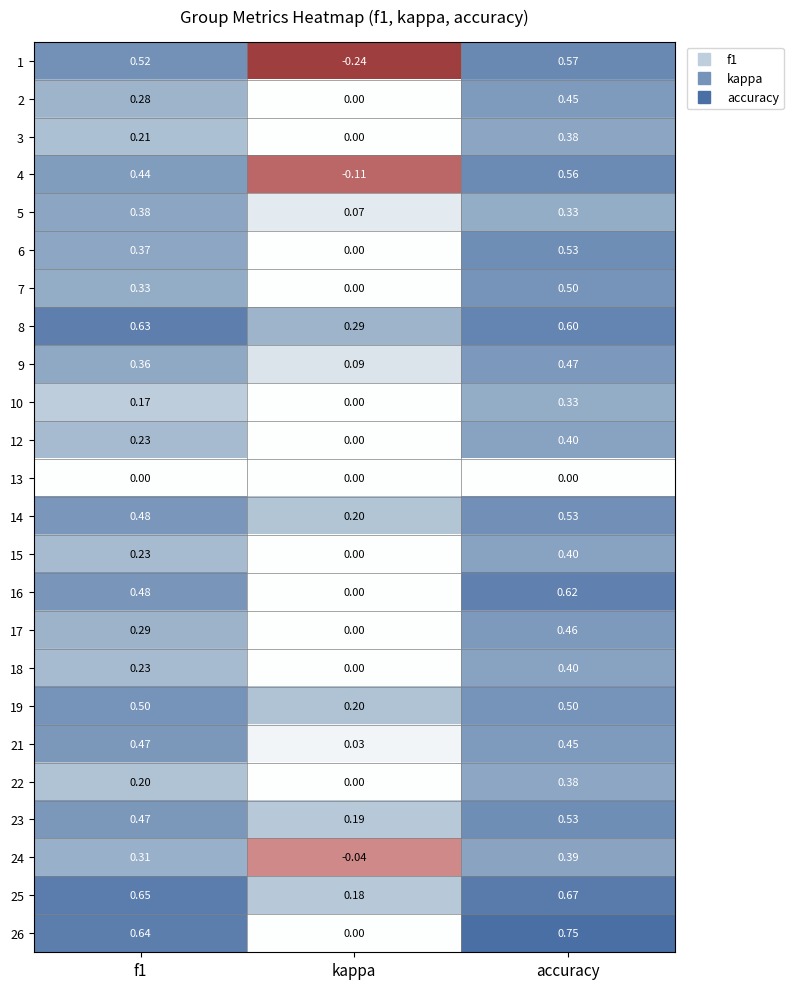

Which label corresponds to the largest value in the chart?

accuracy